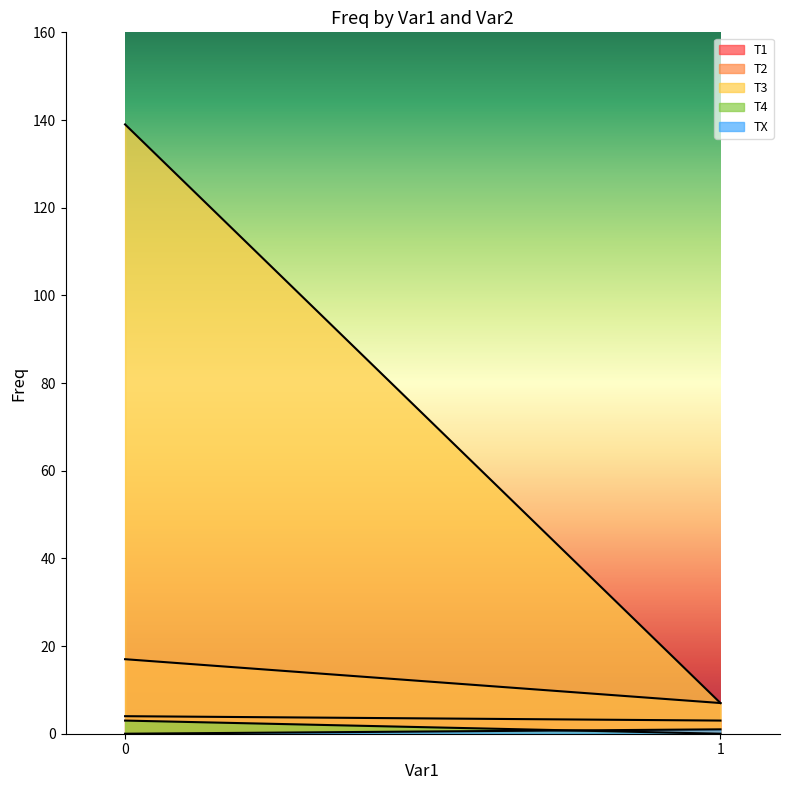

What is the sum of all T4 values?

3